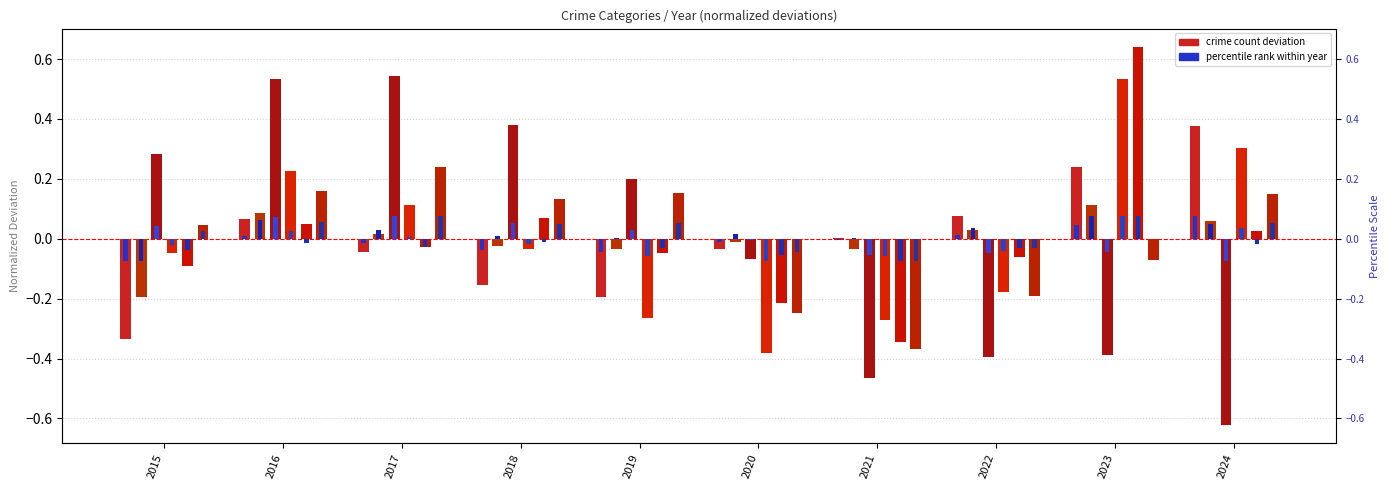

Is the value of Theft at 2016 greater than the value of Aggravated Battery at 2023?

Yes